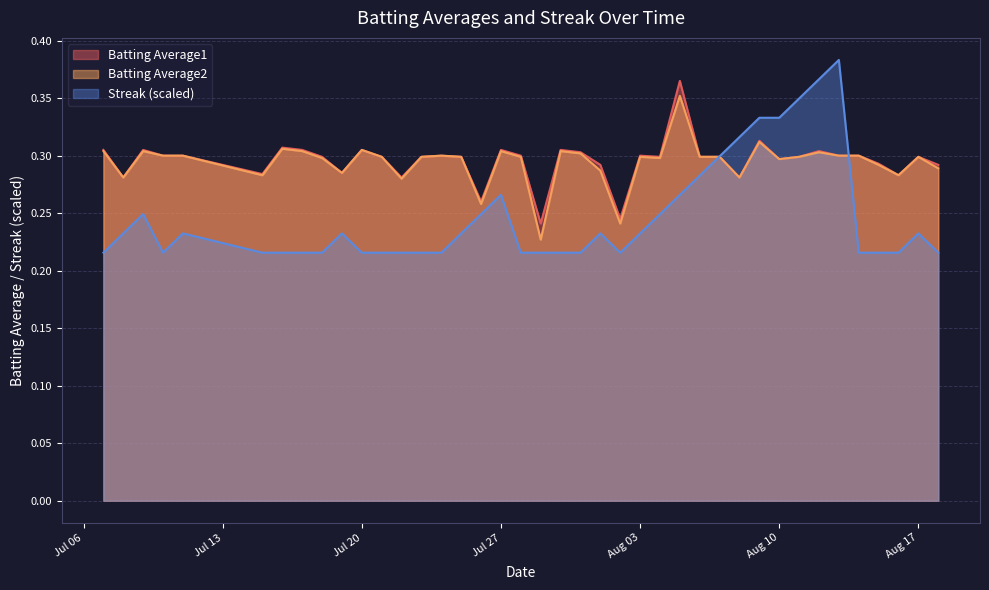

True or false: Batting Average1 has a value of 0.3 at Aug 10.

True